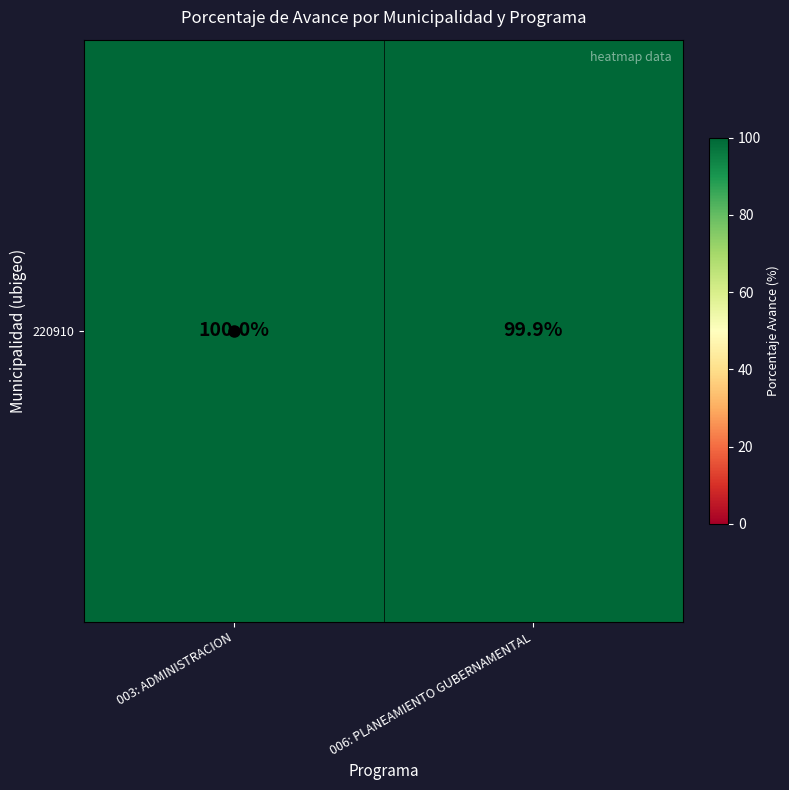

How many data points are less than 100?

1